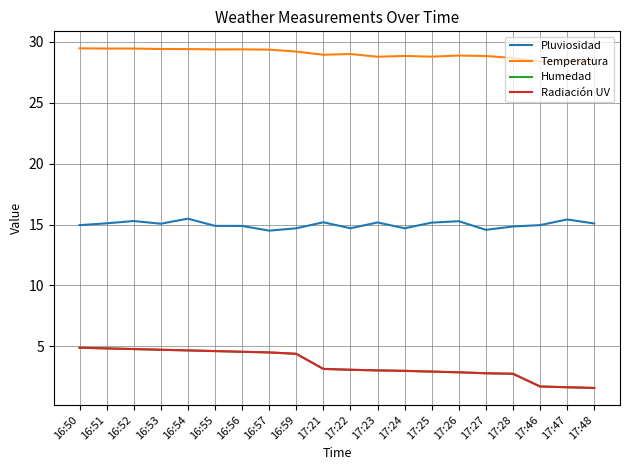

Does the chart display data point markers on the line(s)?

No